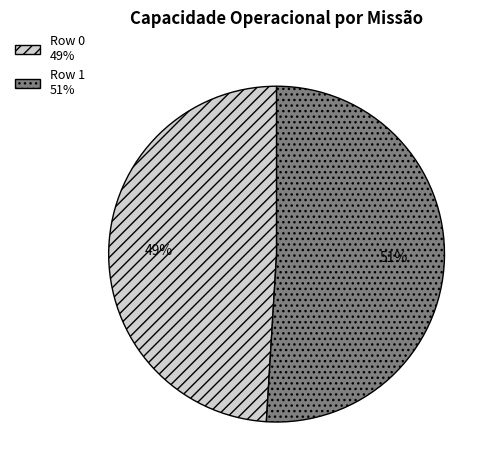

Between Row 0 and Row 1, which is larger?

Row 1